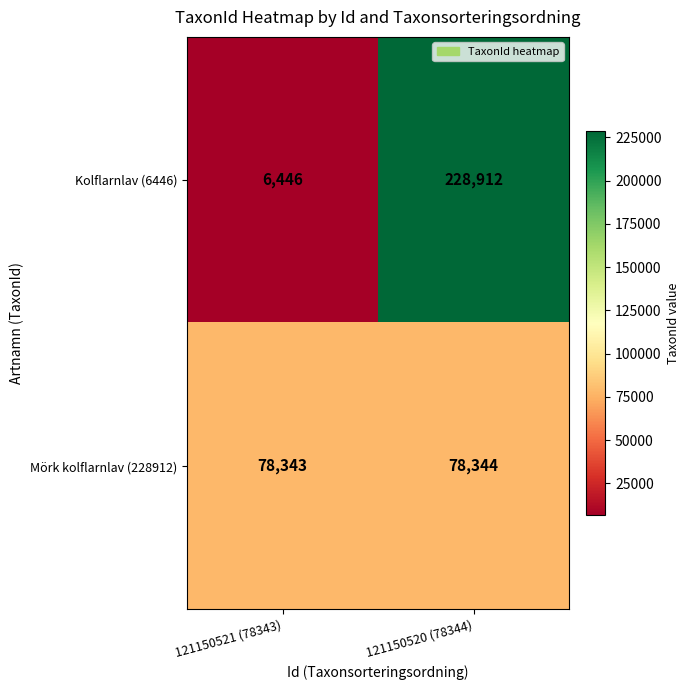

Which series has the largest total across all categories?

Kolflarnlav (6446)